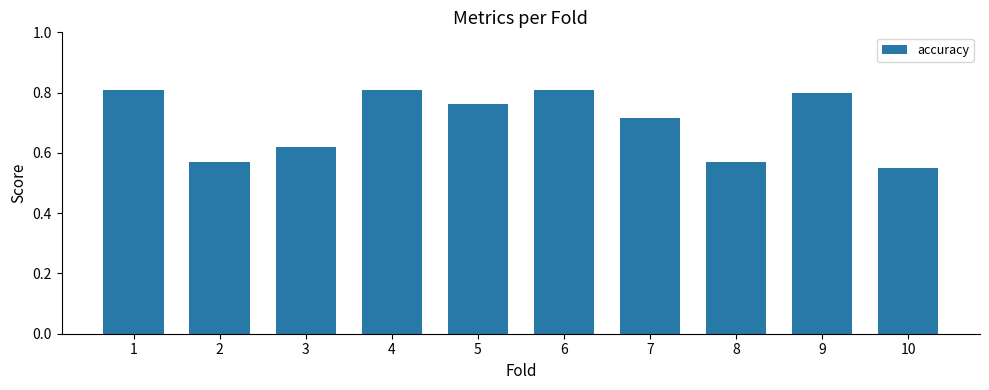

At which category does the chart reach its minimum across all series?

10